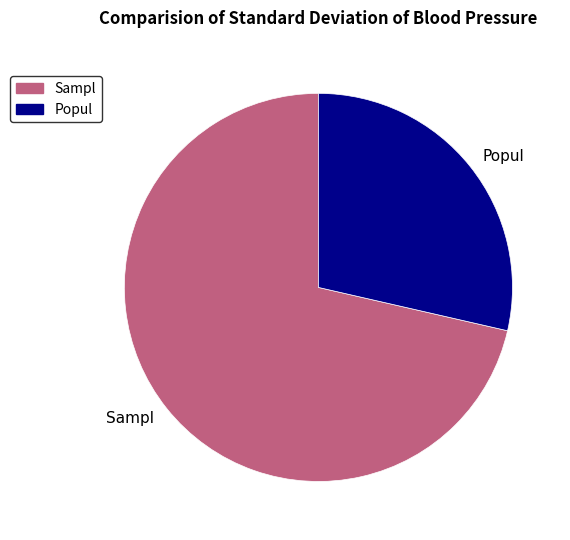

True or false: Sampl accounts for 71% of the total.

True